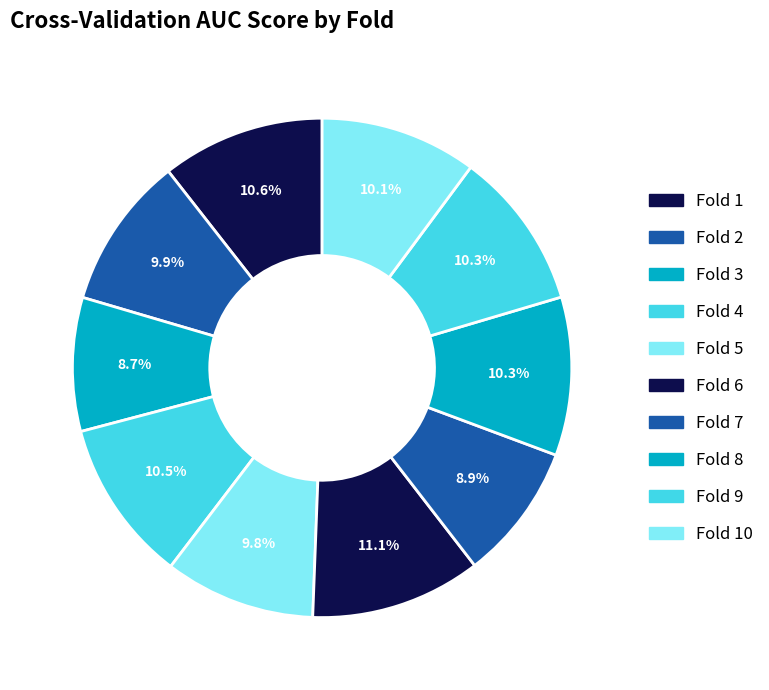

Is there a majority slice in this chart?

No